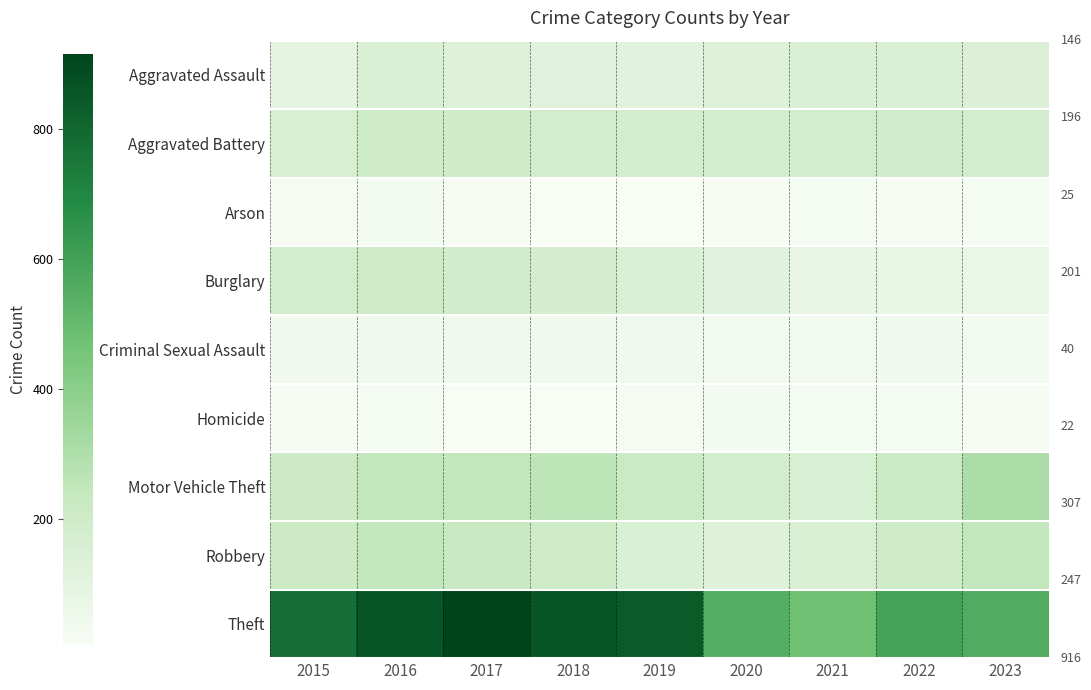

At how many categories does at least one series exceed 799?

4